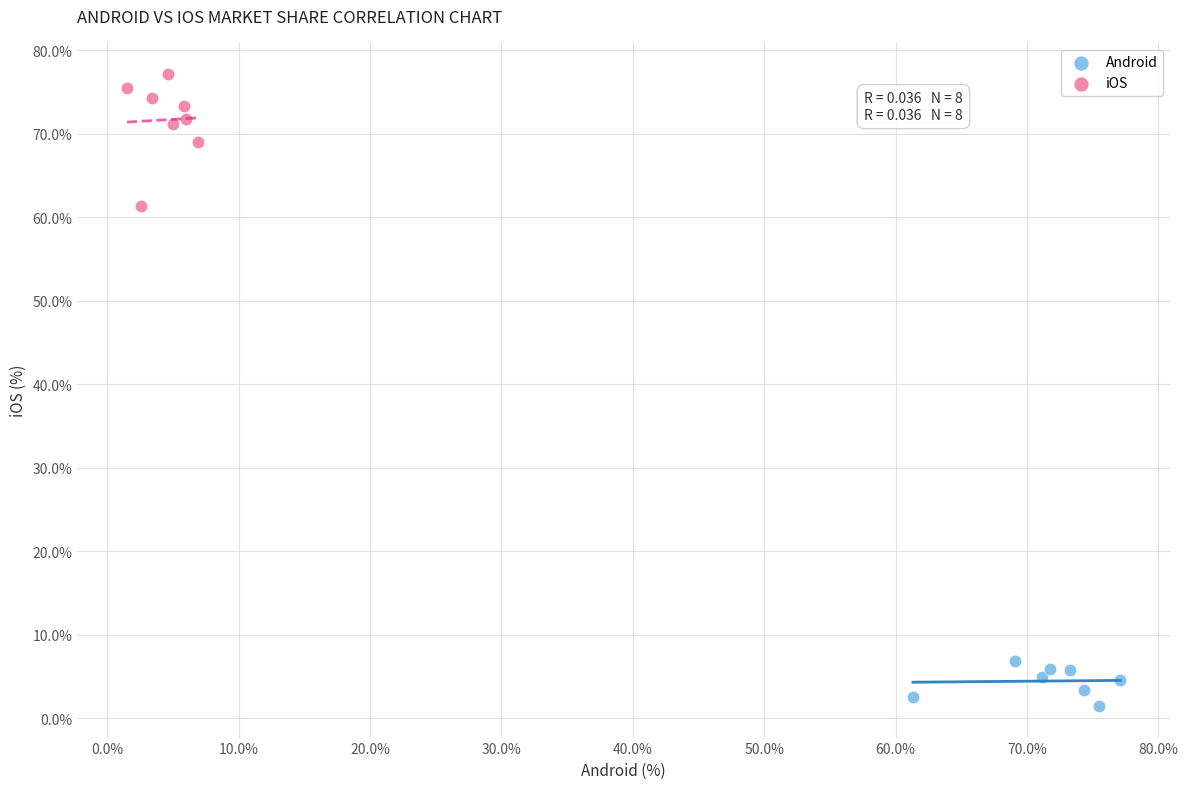

What are all the series names shown in the legend?

Android, iOS